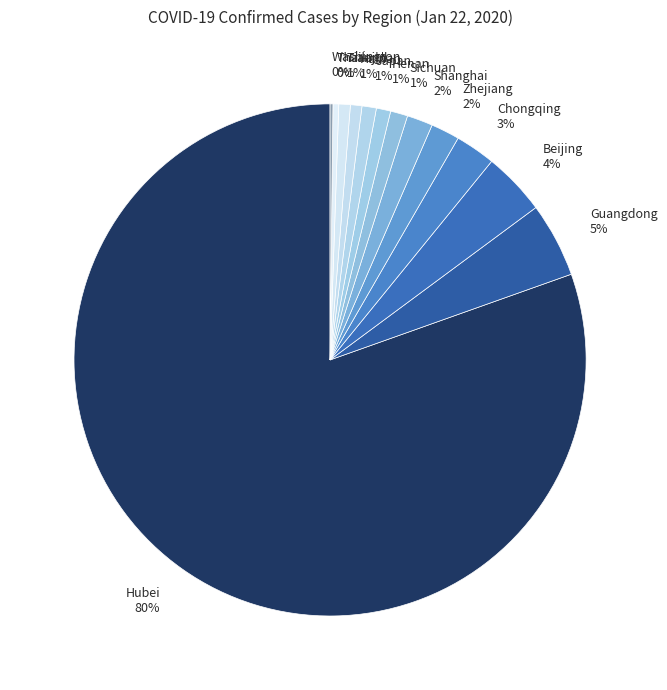

What is the largest slice in the pie chart?

Hubei